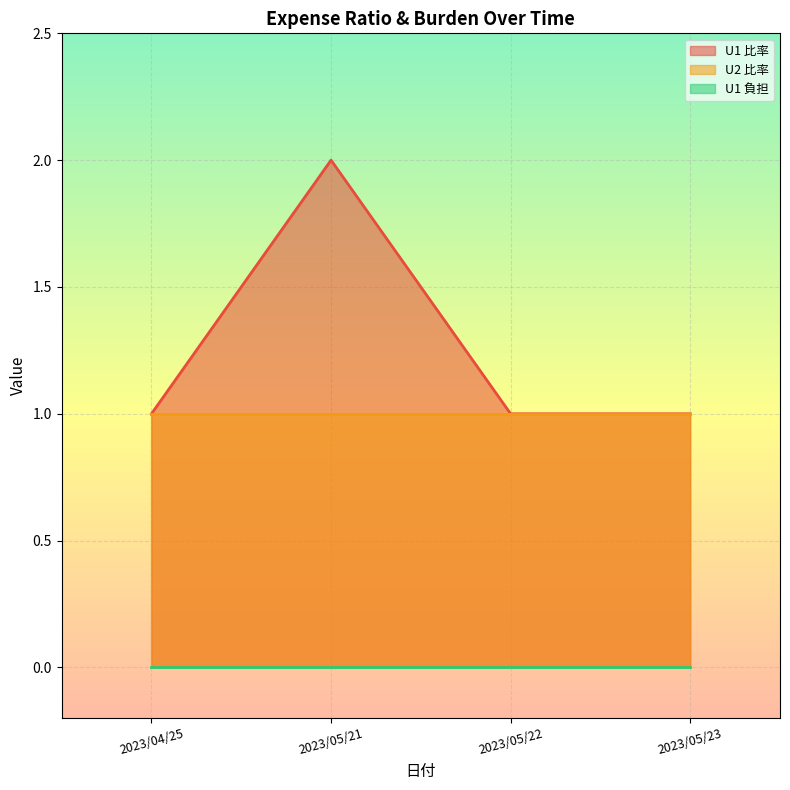

Does the chart display data point markers on the line(s)?

No